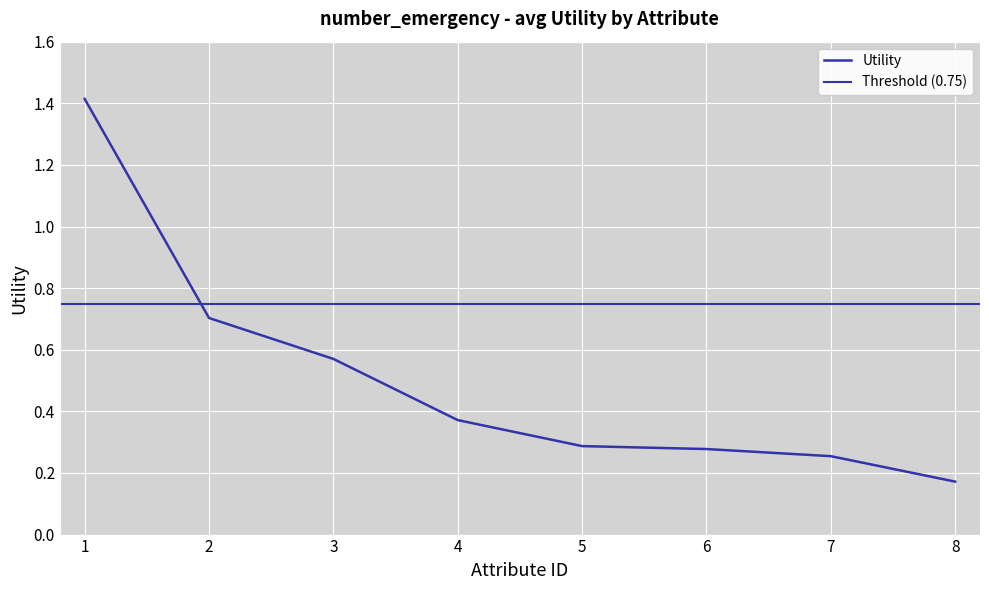

True or false: the data has more than 2 interior local peaks.

False